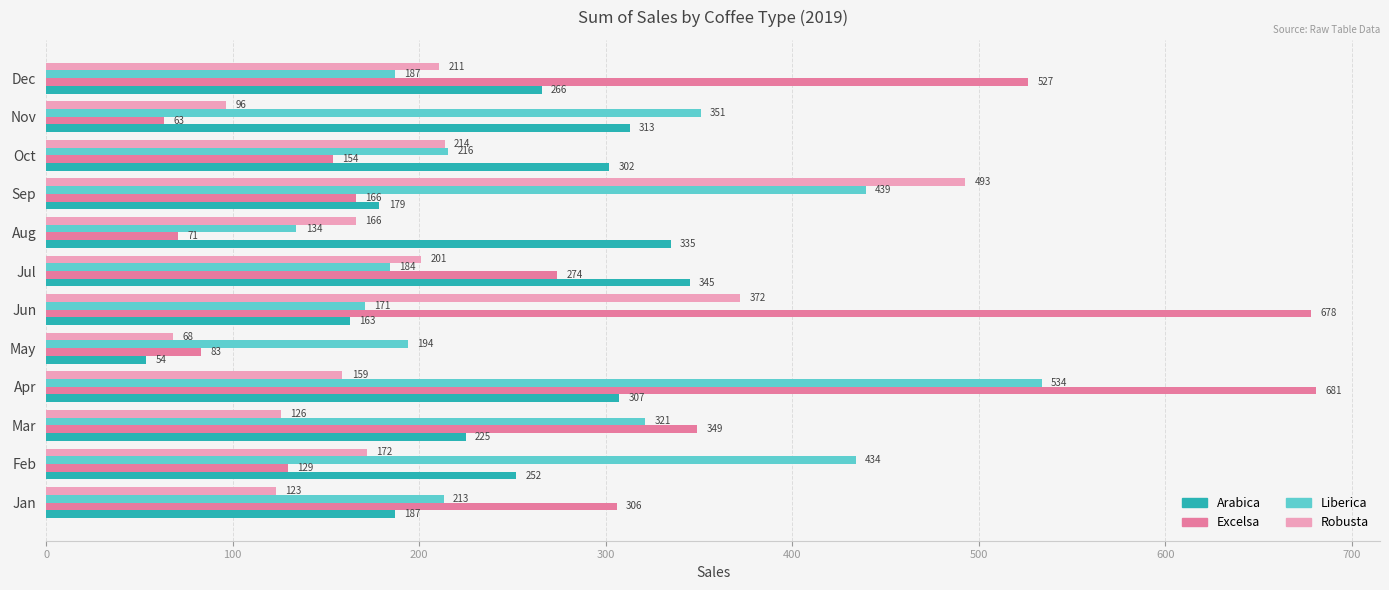

Rank the categories by Robusta value from lowest to highest.

May, Nov, Jan, Mar, Apr, Aug, Feb, Jul, Dec, Oct, Jun, Sep